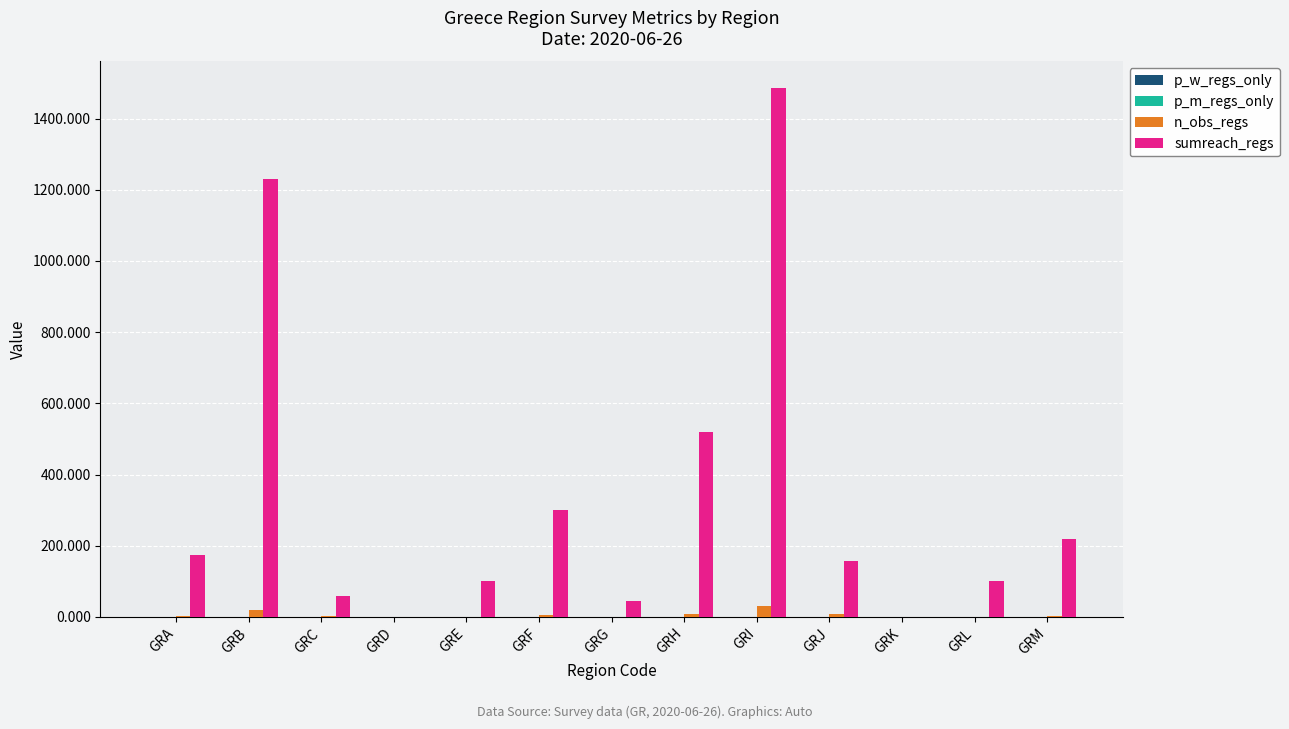

Where is sumreach_regs nearest to the value 743?

GRH